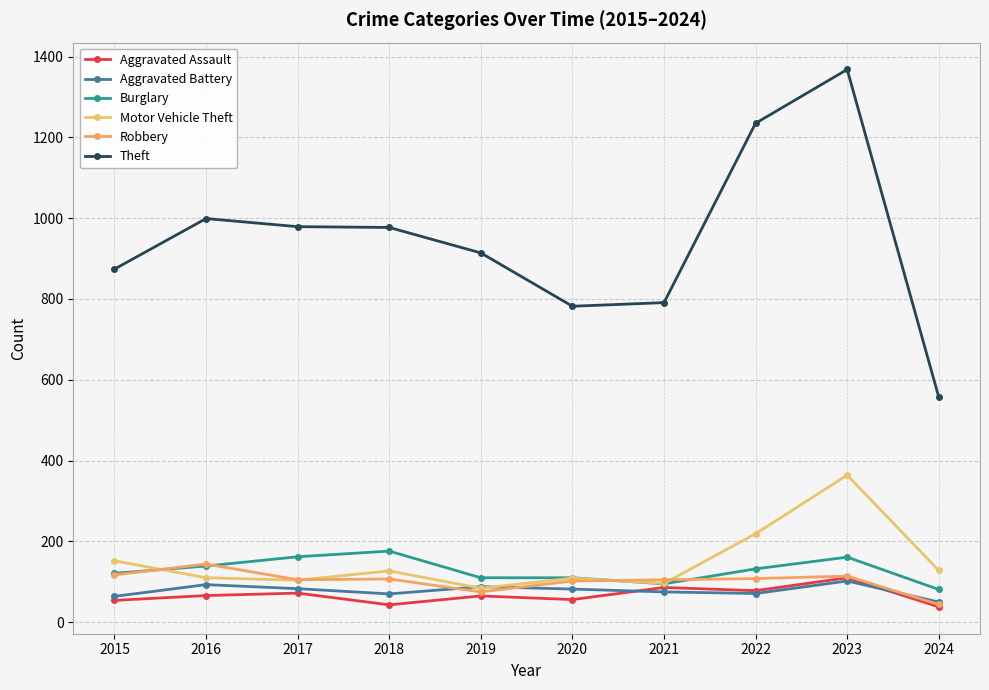

What is the value of the Burglary point at the 5th from the left?

110